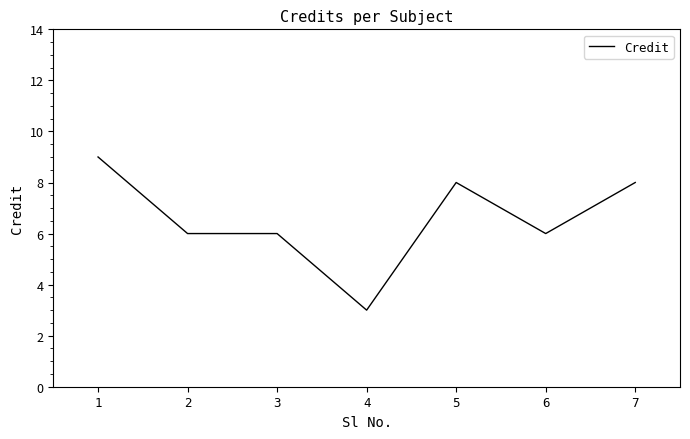

What is the ratio of the value at 5 to the value at 4?

2.7